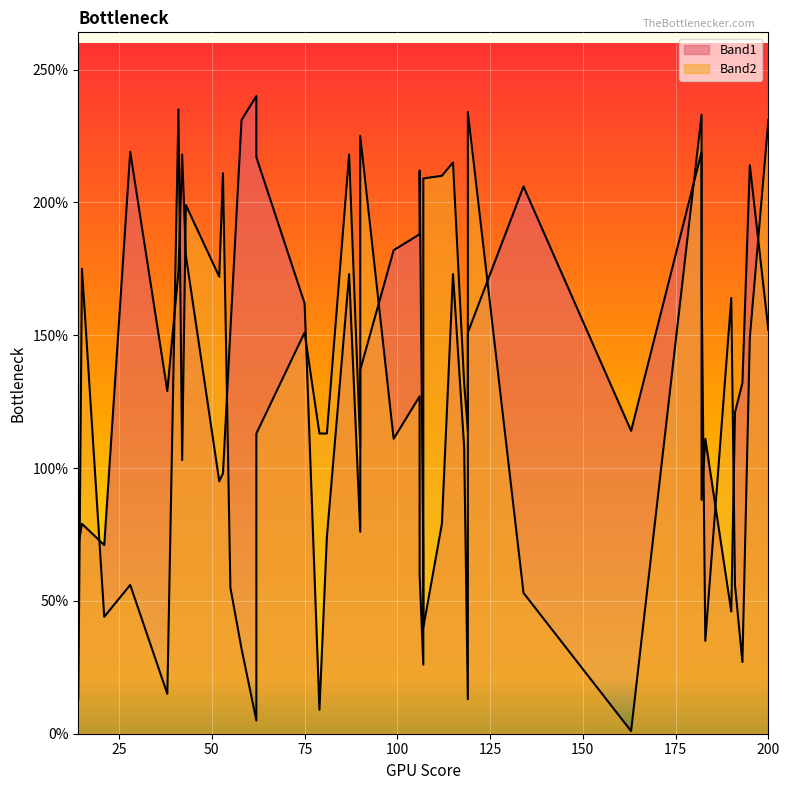

Reading left to right, extract all data points from this chart.

Band1: 58=231	62=217	107=40	28=219	38=129	43=180	115=173	119=151	200=152	81=74	41=174	79=9	119=13	87=173	112=79	183=111	182=219	134=206	55=152	99=182	106=188	75=162	90=76	90=137	106=212	62=240	107=67	42=218	191=121	118=108	21=71	190=46	163=114	52=95	14=71	53=98	182=88	193=132	15=79	195=214
Band2: 58=32	62=113	107=209	28=56	38=15	43=199	115=215	119=234	200=231	81=113	41=235	79=113	119=114	87=218	112=210	183=35	182=233	134=53	55=55	99=111	106=127	75=151	90=108	90=225	106=60	62=5	107=26	42=103	191=56	118=132	21=44	190=164	163=1	52=172	14=13	53=211	182=171	193=27	15=175	195=149